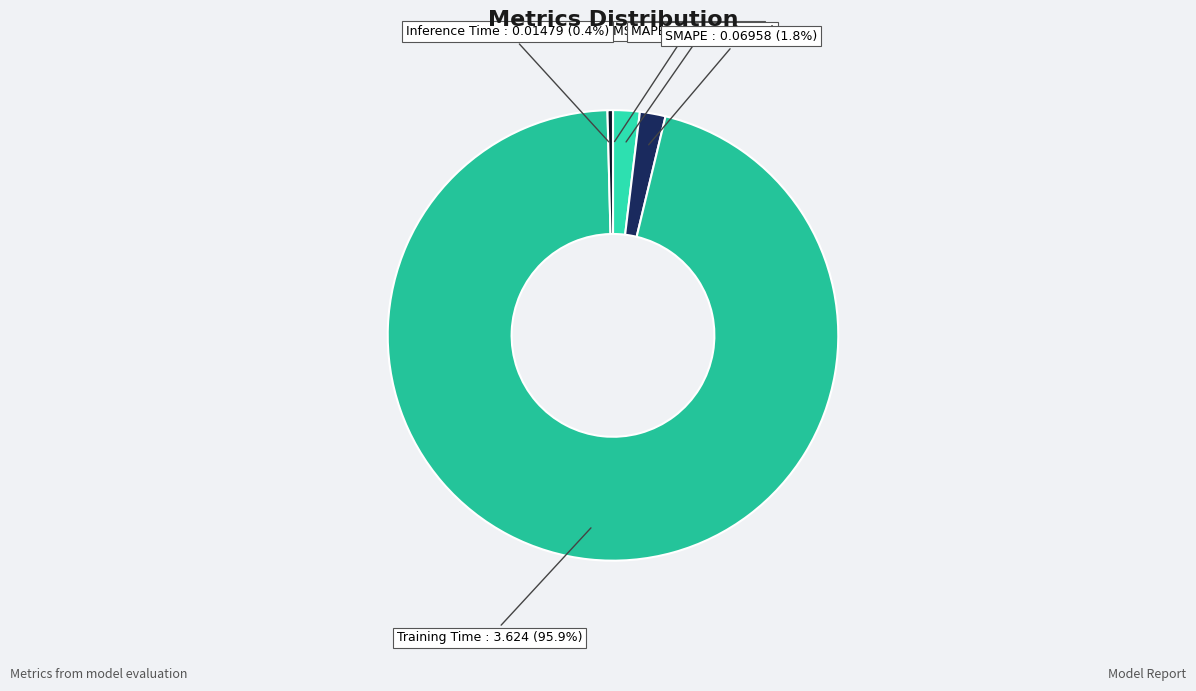

Rank the categories by value from highest to lowest.

Training Time, MAPE, SMAPE, Inference Time, MSE